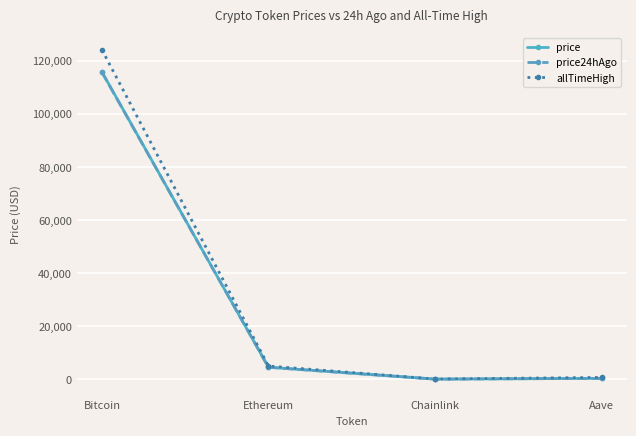

Is it true that price equals 115789.0 at Bitcoin?

True